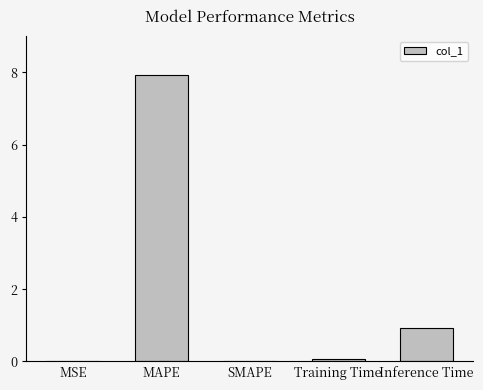

Count the number of data series in this chart.

1